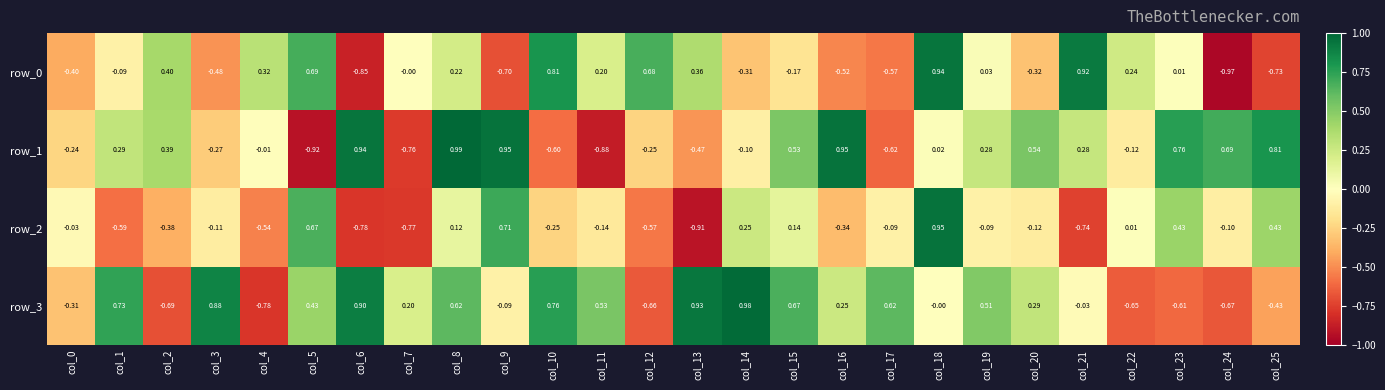

Is the value of row_1 at col_8 greater than the value of row_2 at col_19?

Yes